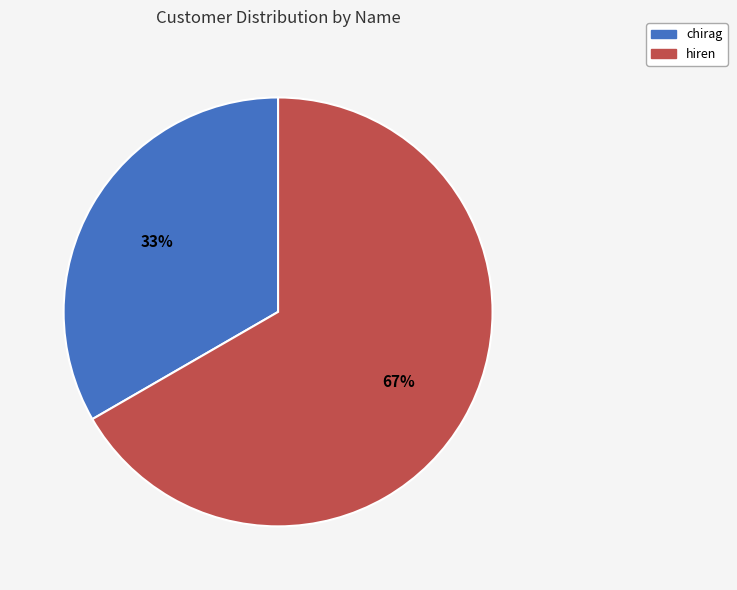

What is the ratio of the value at chirag to the value at hiren?

0.5